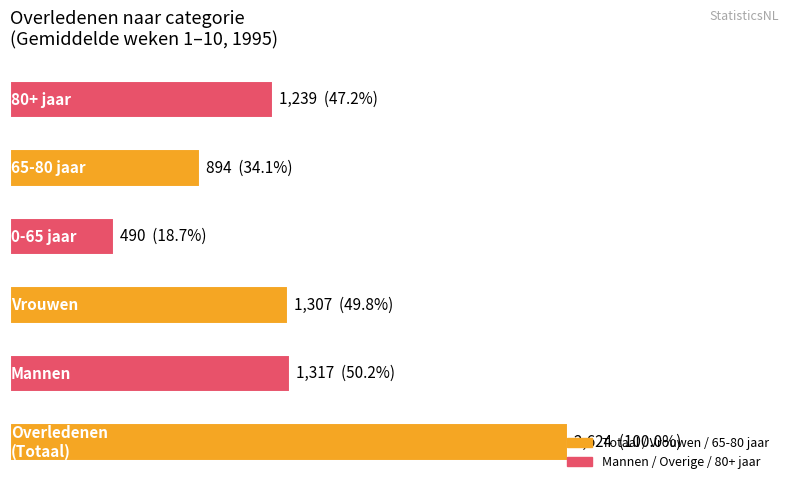

Does the chart contain any negative values?

No